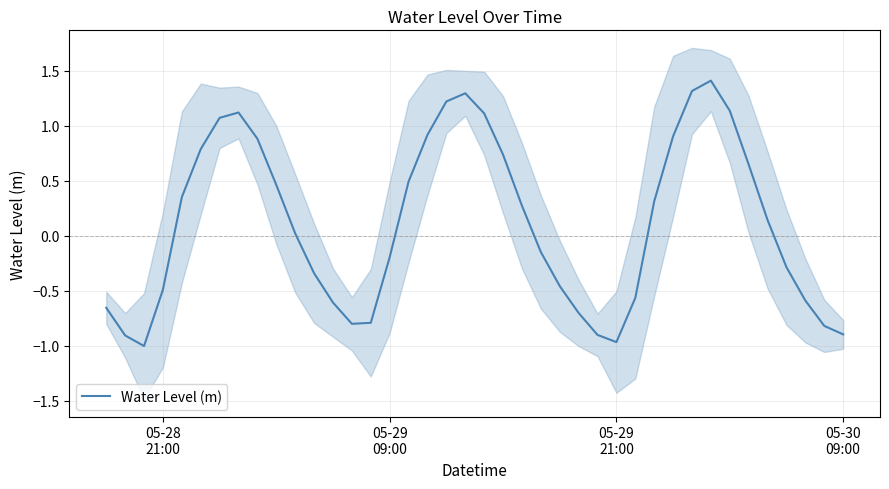

What is the maximum value for Water Level (m)?

1.4